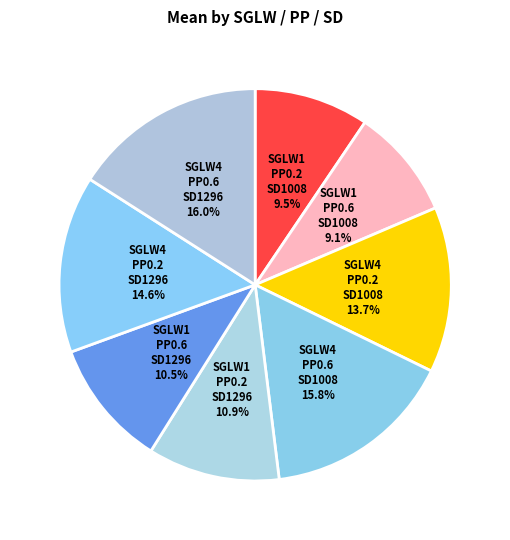

Count the number of slices in the pie.

8